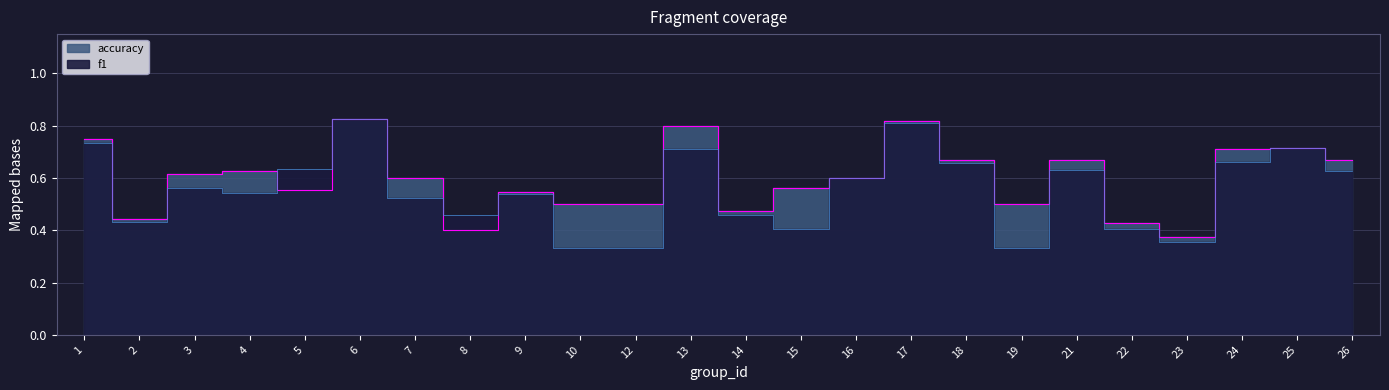

Is the value of accuracy at 9 greater than the value of f1 at 3?

No